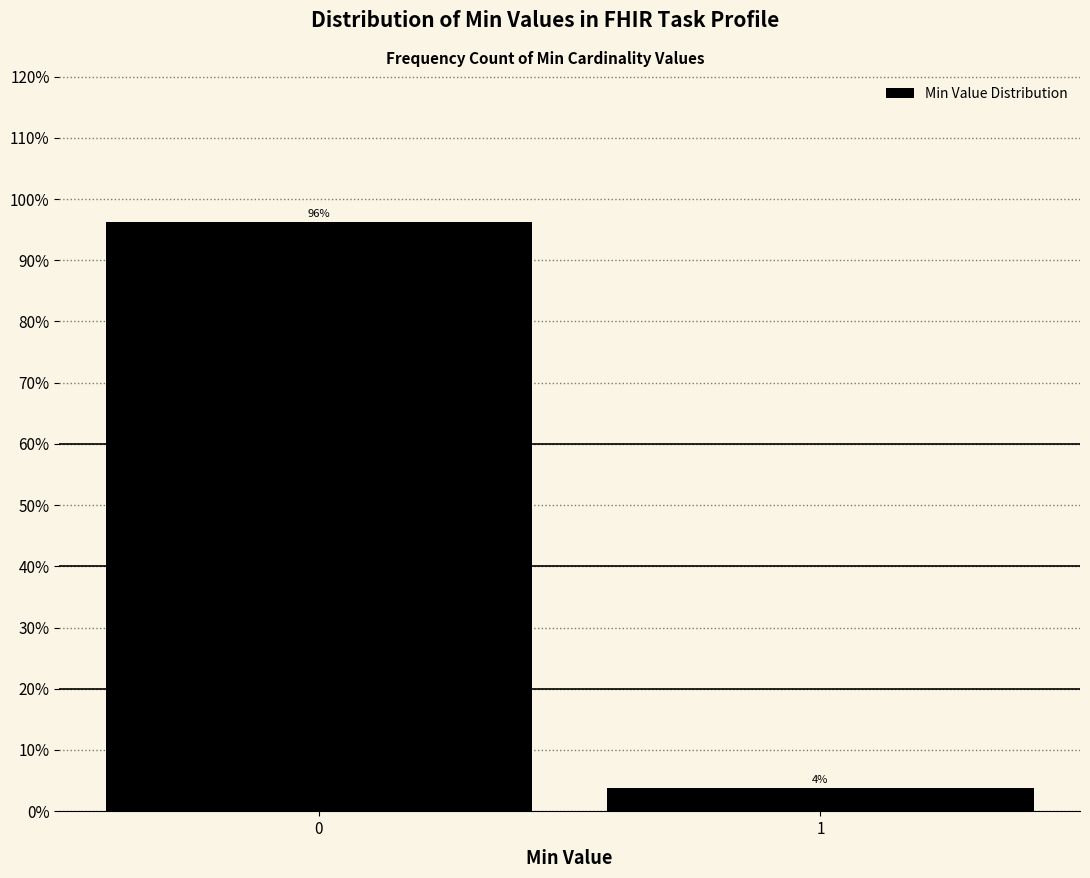

Does the chart contain any negative values?

No